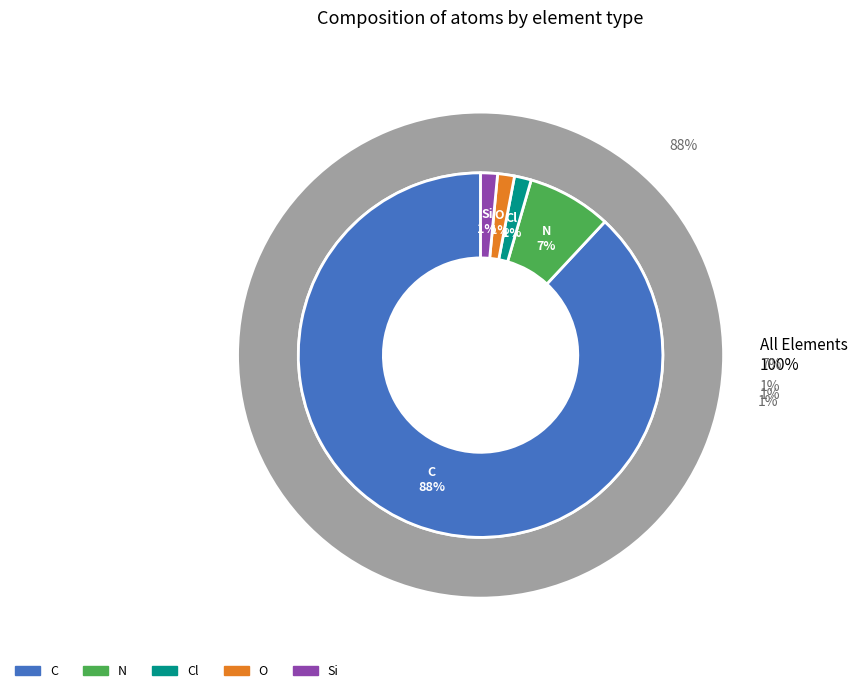

The C slice represents 82% of the pie. True or false?

False